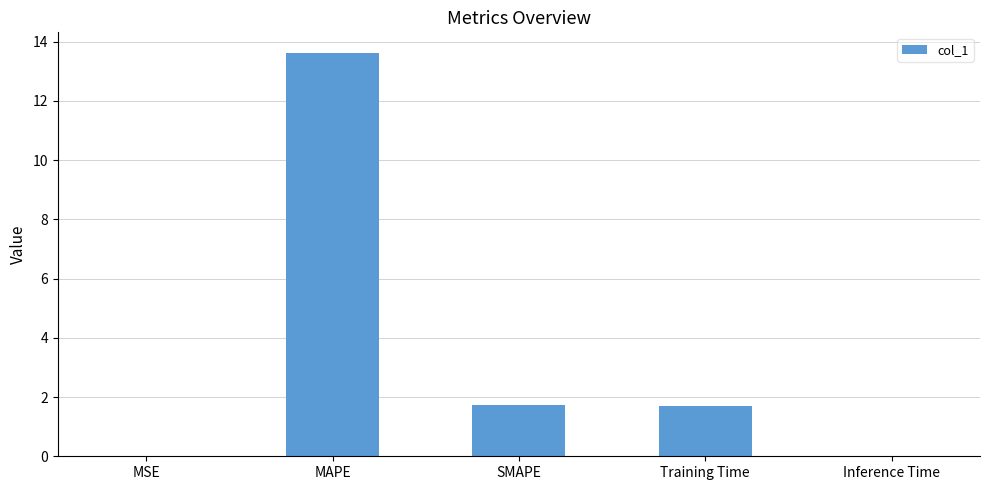

Is it true that the value at MSE is 0.0?

True